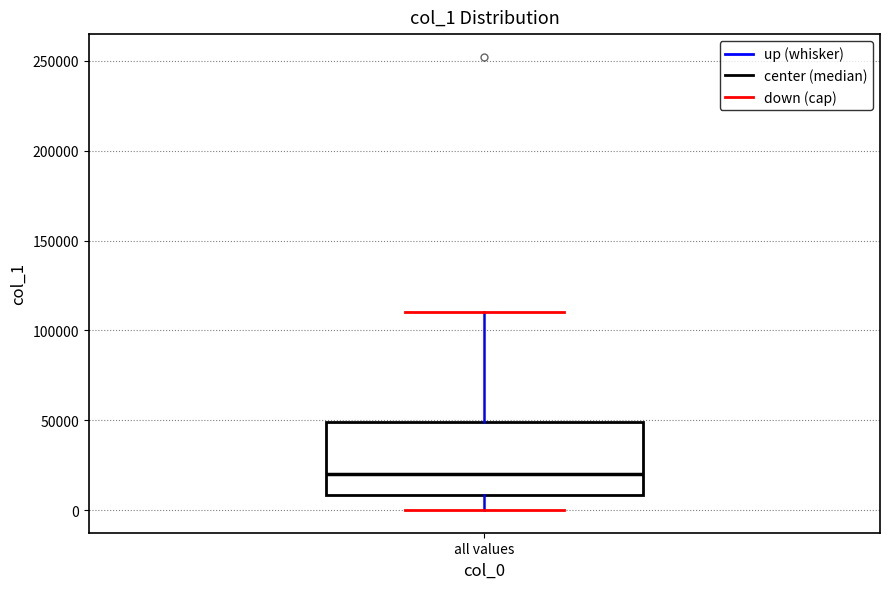

Read this box plot against the y-axis: the position of the median line, the range covered by the box, and the ends of both whiskers. The values are not printed on the chart, so give them approximately, as read against the axis.

median 20000, box 10000 to 50000, whiskers 0 to 110000